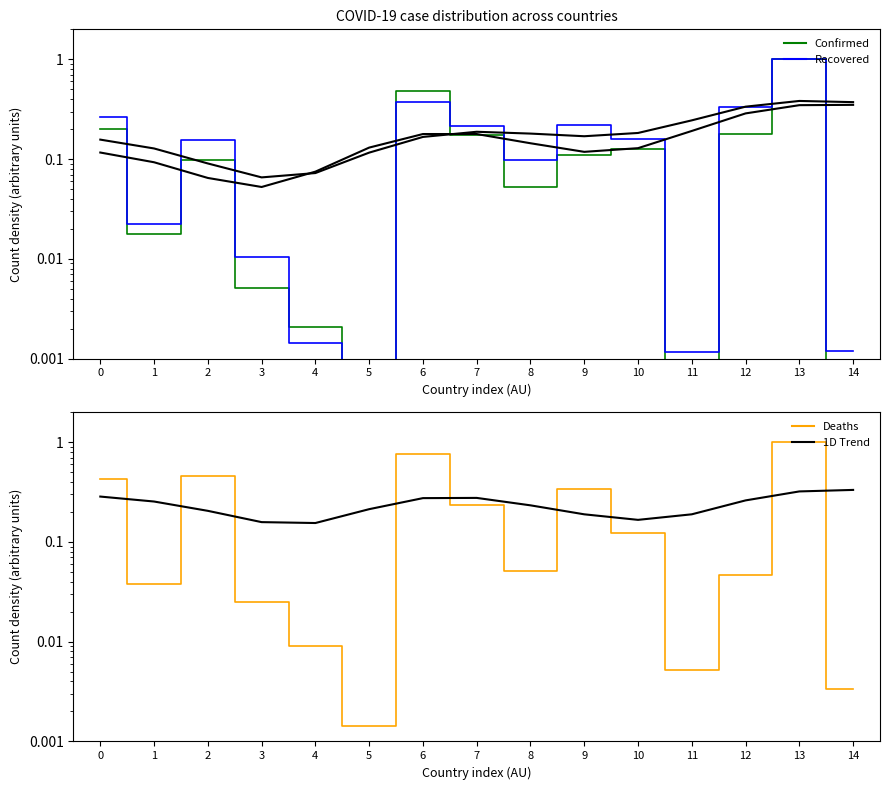

Is the value of Confirmed at 8 greater than the value of Recovered at 4?

Yes